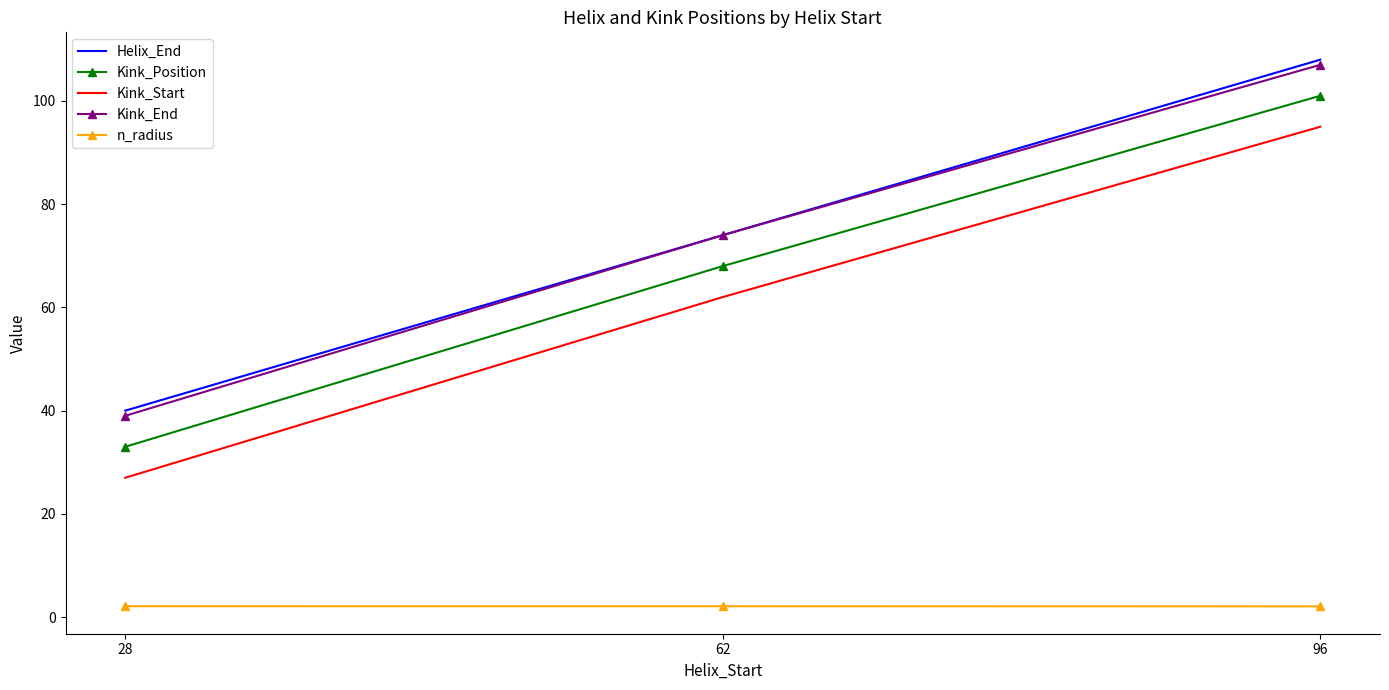

Reading right to left, list all the values displayed in this chart.

Helix_End: 108.0	74.0	40.0
Kink_Position: 101.0	68.0	33.0
Kink_Start: 95.0	62.0	27.0
Kink_End: 107.0	74.0	39.0
n_radius: 2.1	2.1	2.1